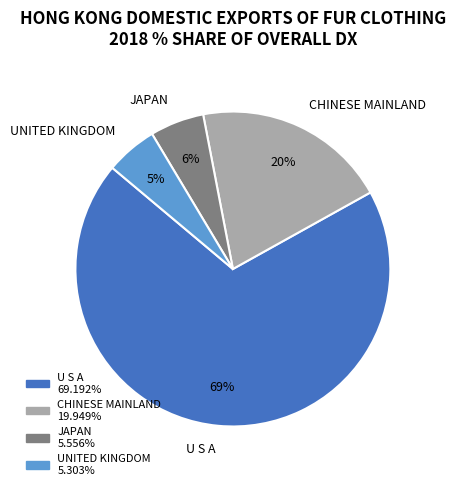

To the nearest percent, what portion does U S A represent?

69%